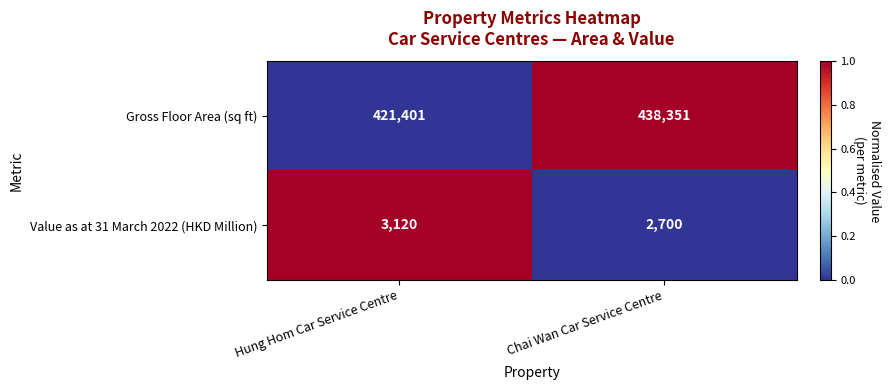

How many series are shown in this chart?

2